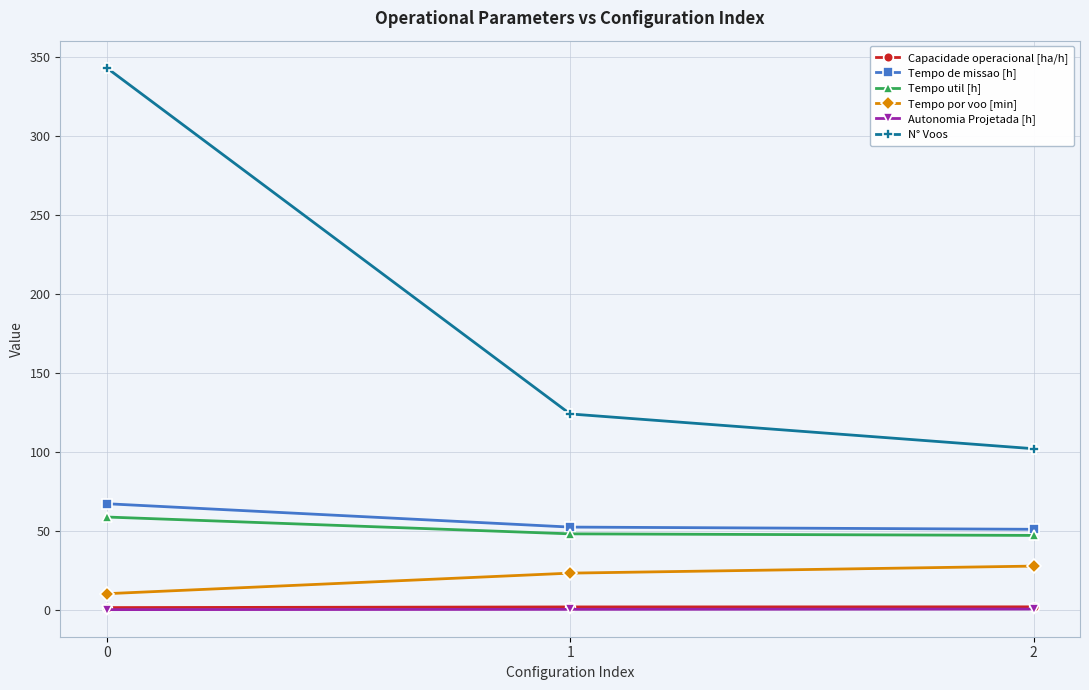

How many lines are shown in the chart?

6